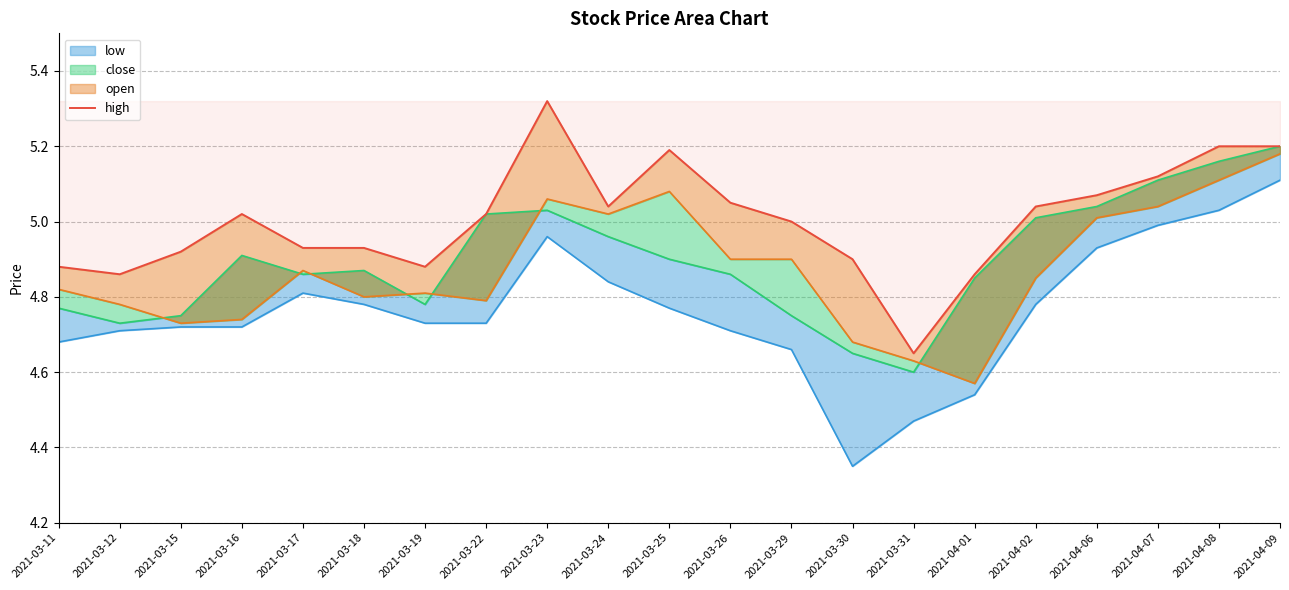

List the labels in order of value, smallest first.

2021-03-31, 2021-03-12, 2021-04-01, 2021-03-11, 2021-03-19, 2021-03-30, 2021-03-15, 2021-03-17, 2021-03-18, 2021-03-29, 2021-03-16, 2021-03-22, 2021-03-24, 2021-04-02, 2021-03-26, 2021-04-06, 2021-04-07, 2021-03-25, 2021-04-08, 2021-04-09, 2021-03-23